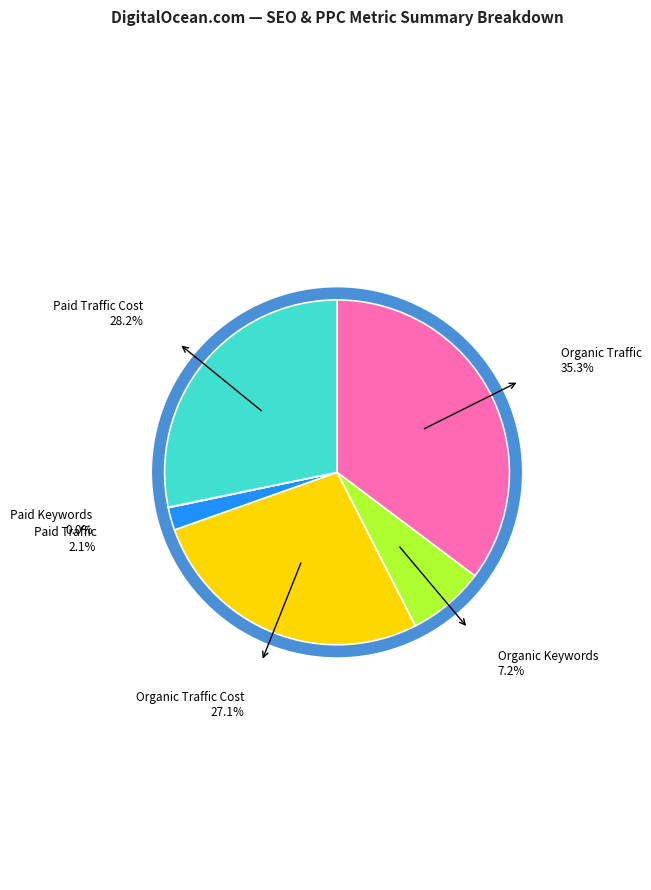

True or false: Organic Traffic Cost accounts for 21% of the total.

False